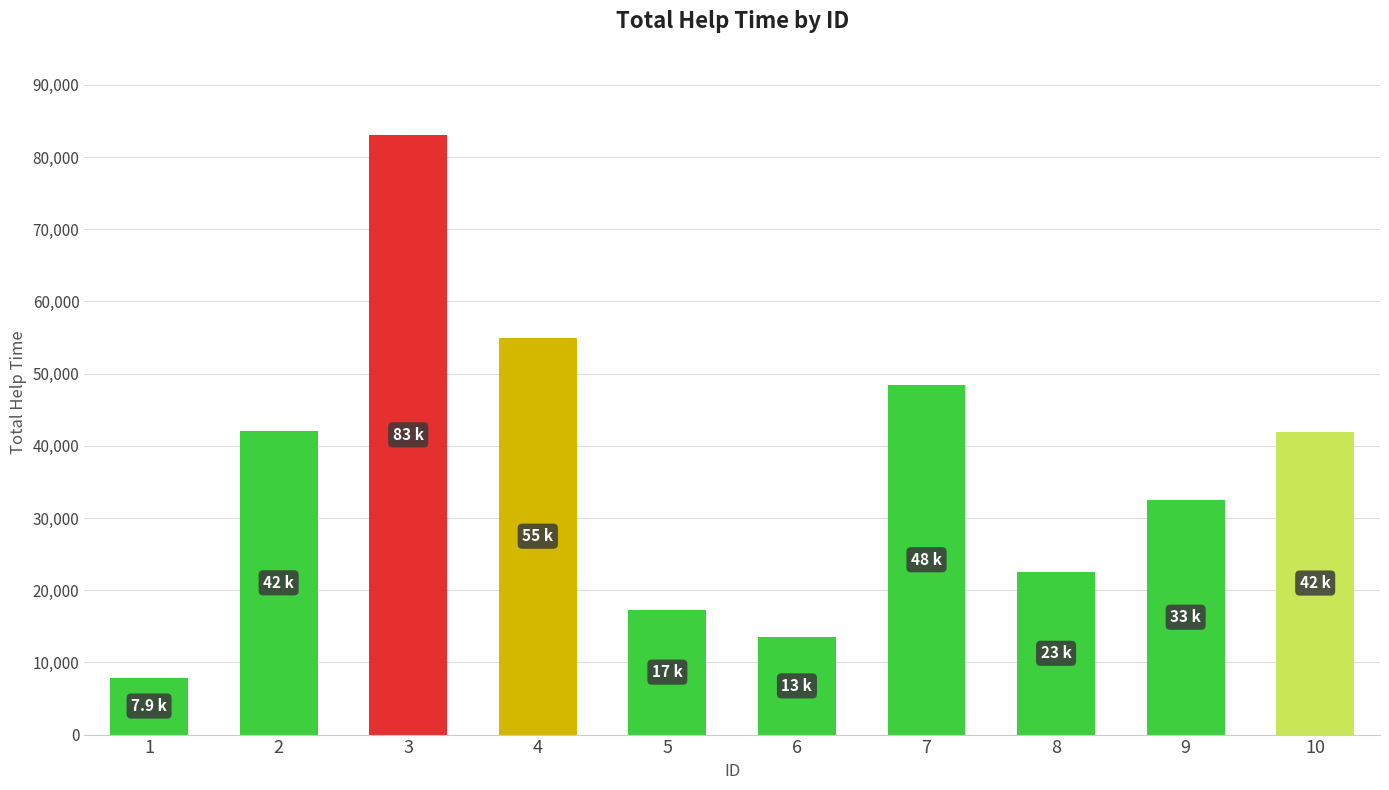

The value at 10 is 41986. True or false?

True